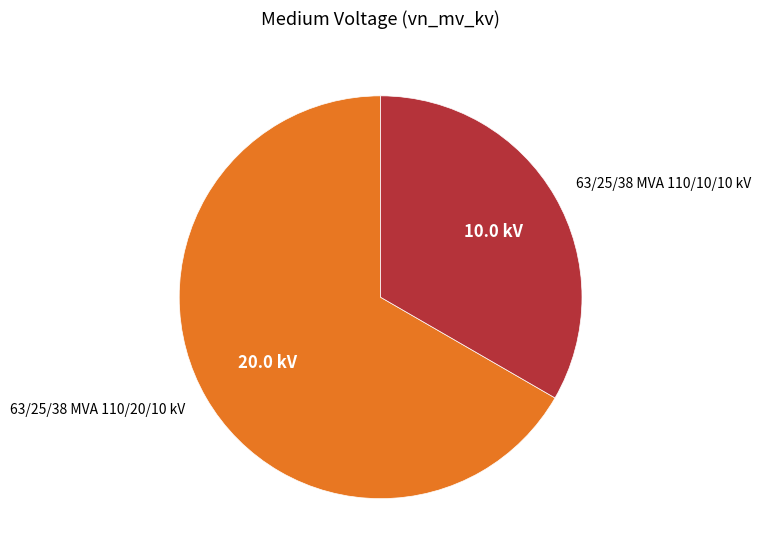

Which category has the smallest portion of the pie?

63/25/38 MVA 110/10/10 kV